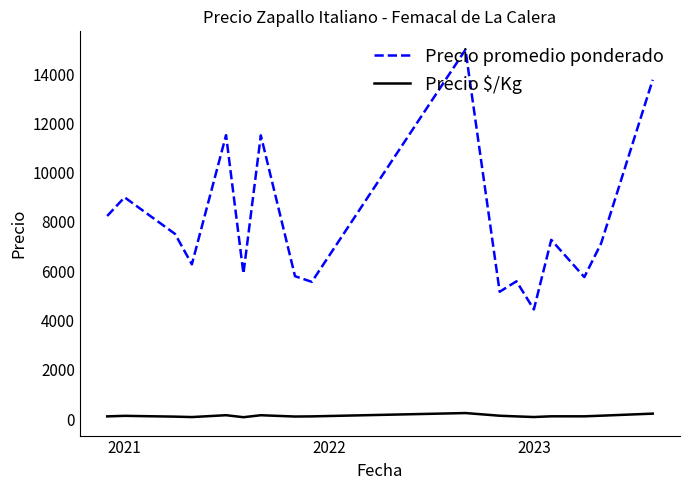

Is this an area chart (filled region under the line)?

No